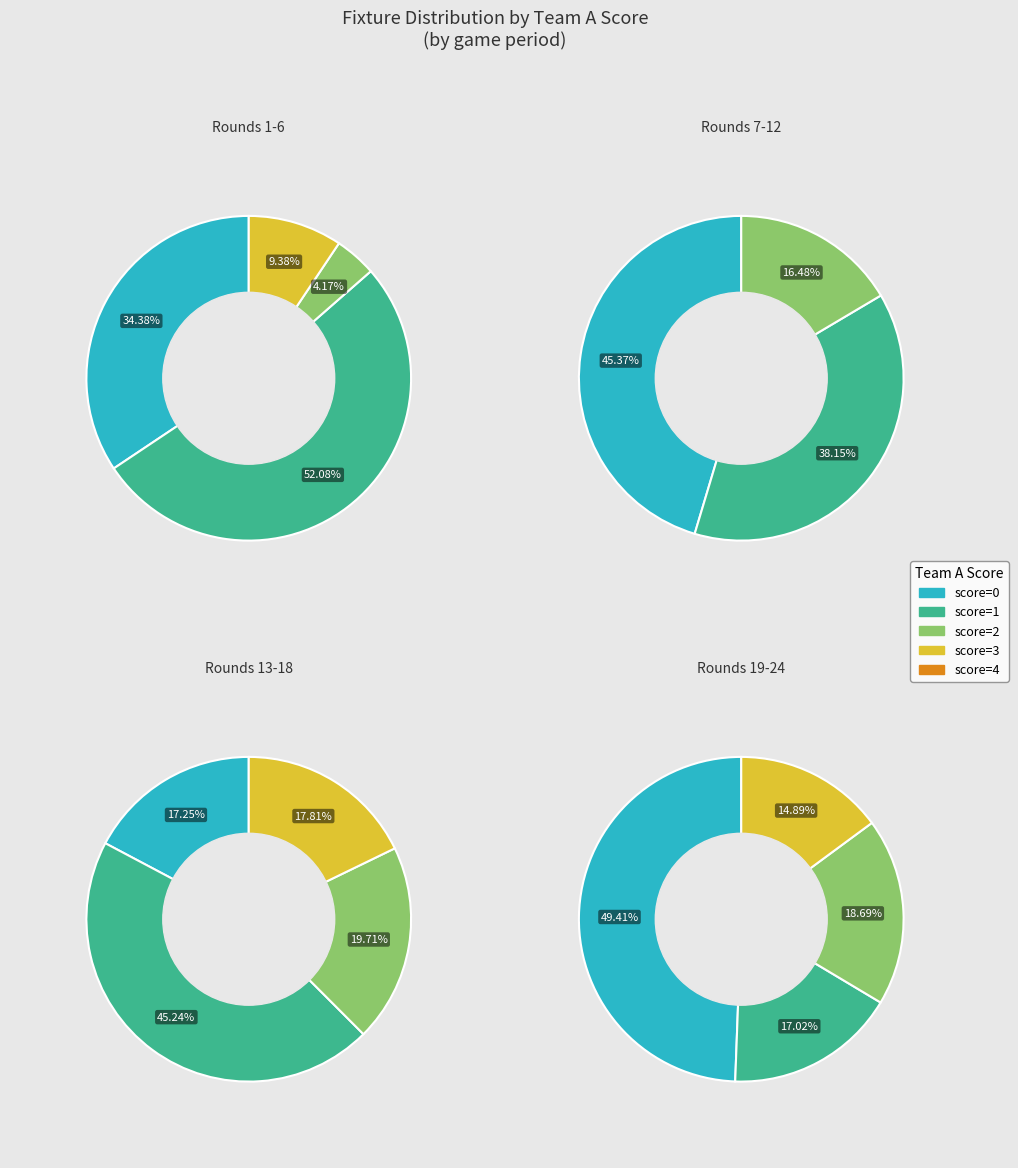

True or false: 10 accounts for 28% of the total.

False